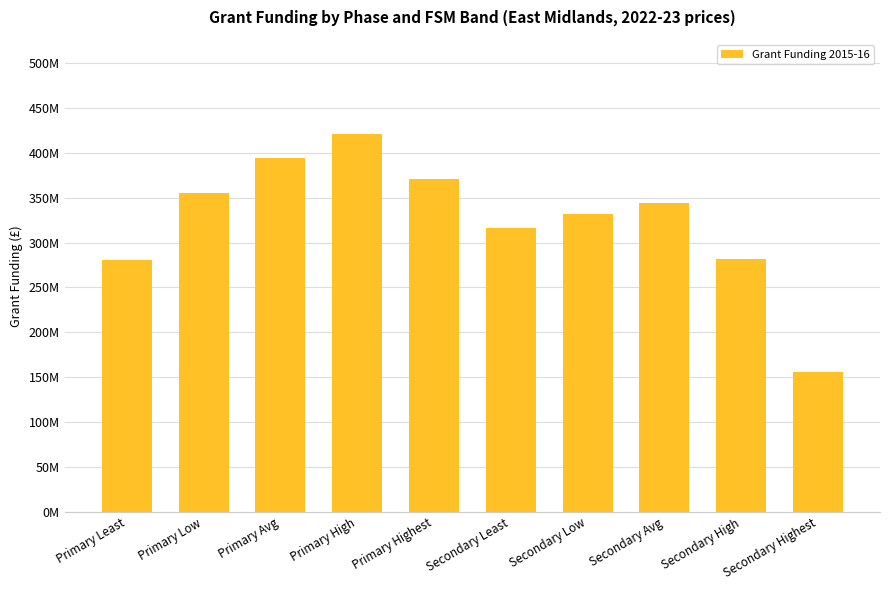

Are the bars horizontal?

No